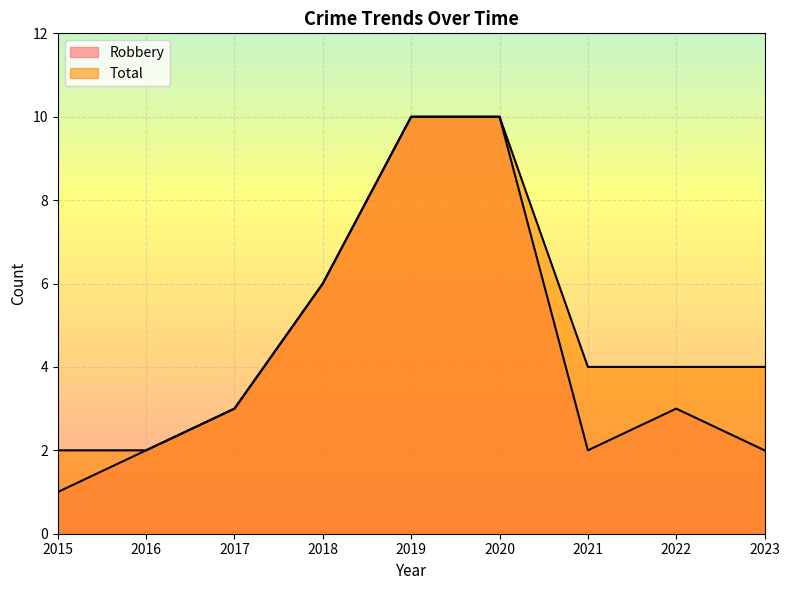

Which category has the highest value in the Total series?

2019